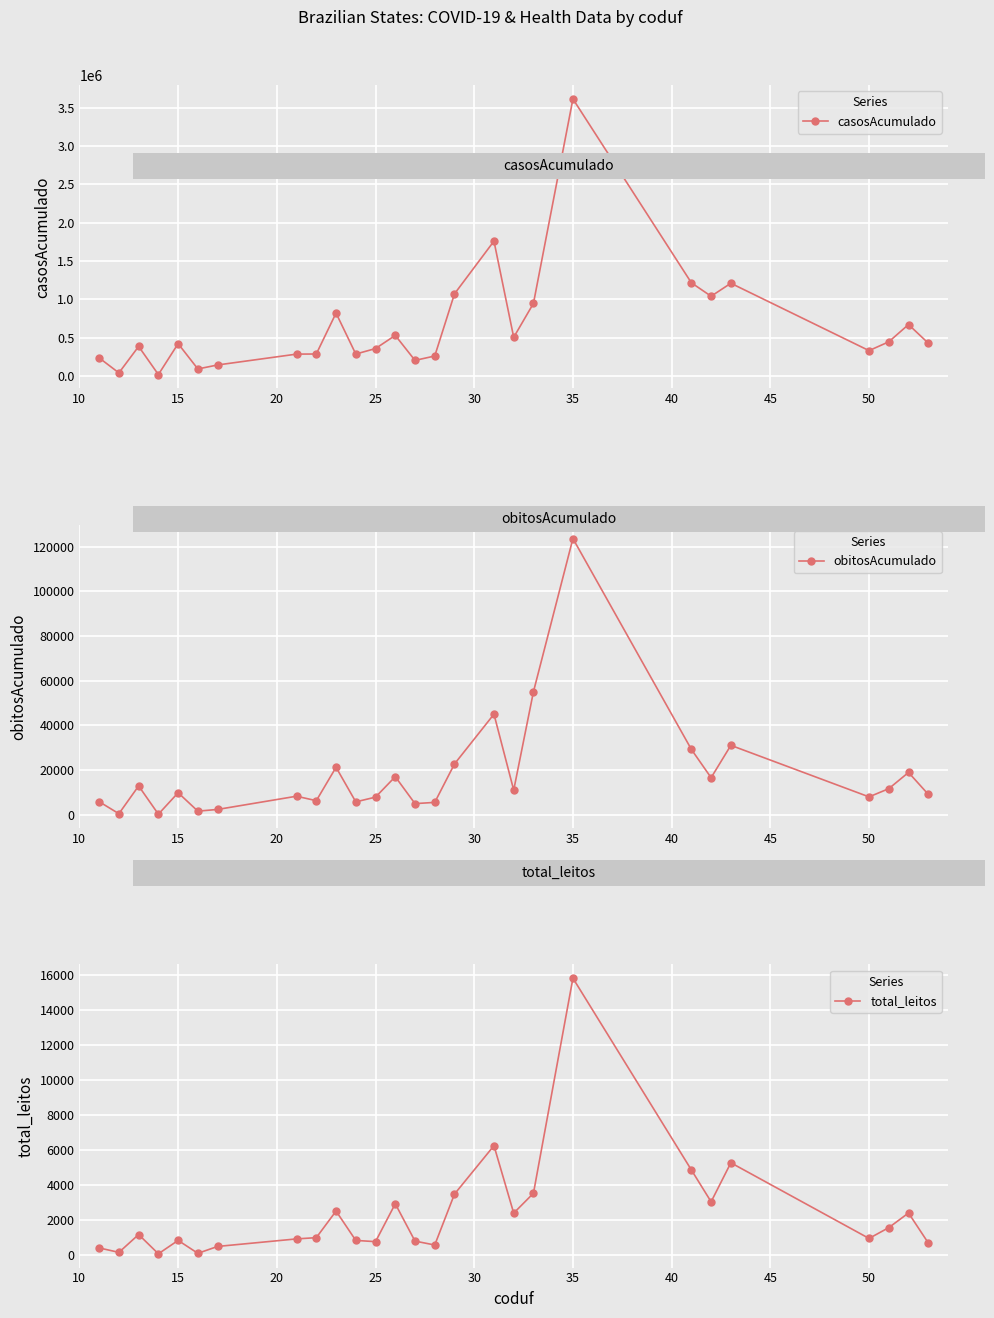

What is the greatest value displayed?

3614506